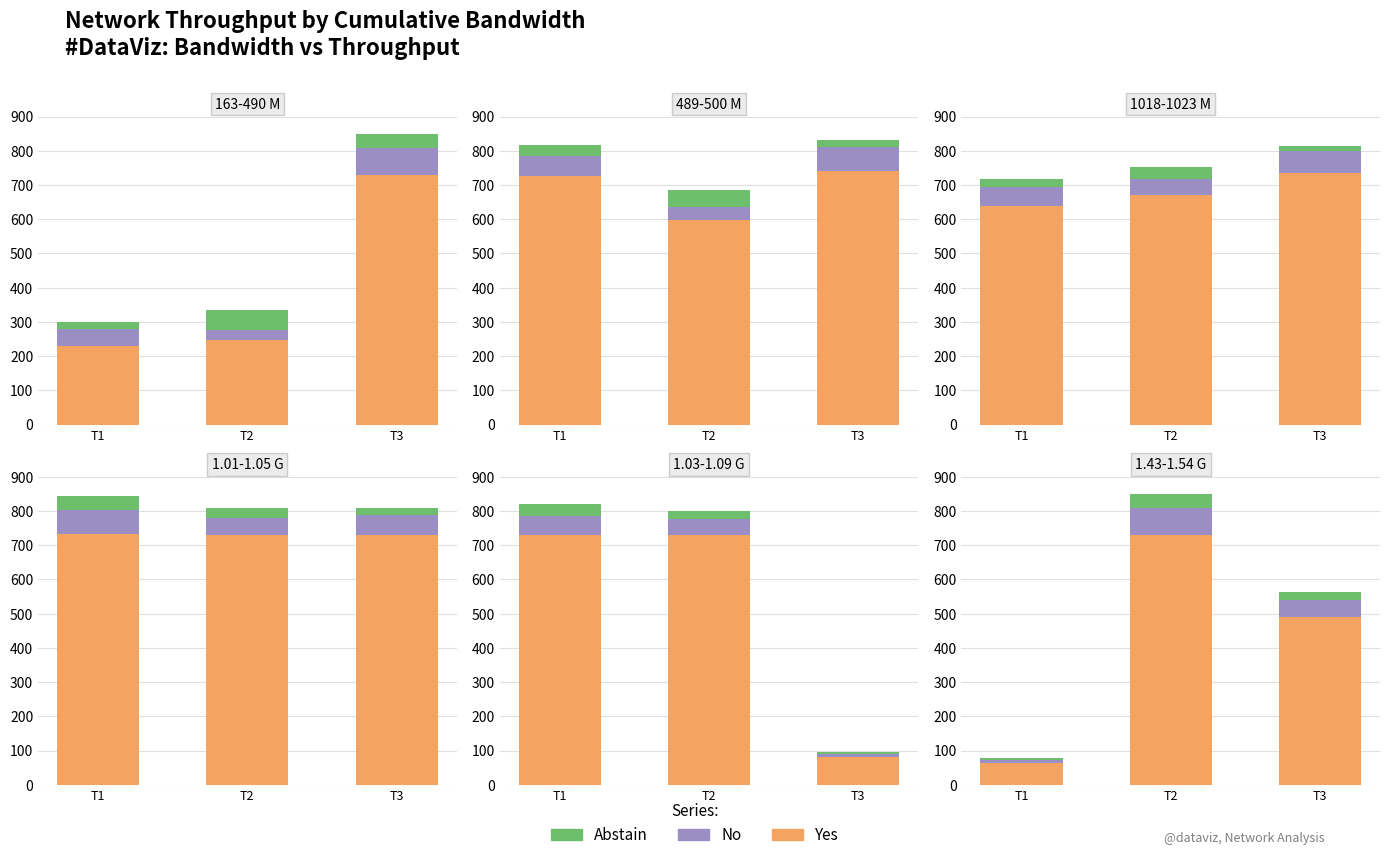

What is the total value across all series at T2?

849.7